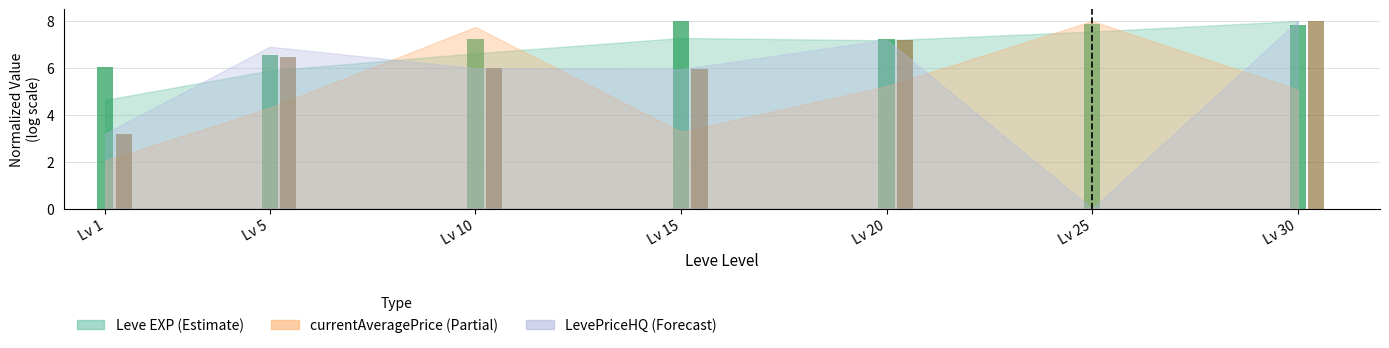

What is the total value across all series at Lv 1?

9.2